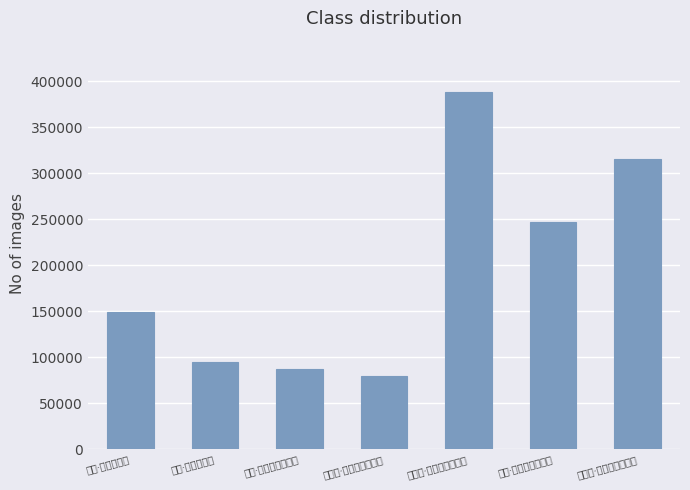

What is the average value?

194697